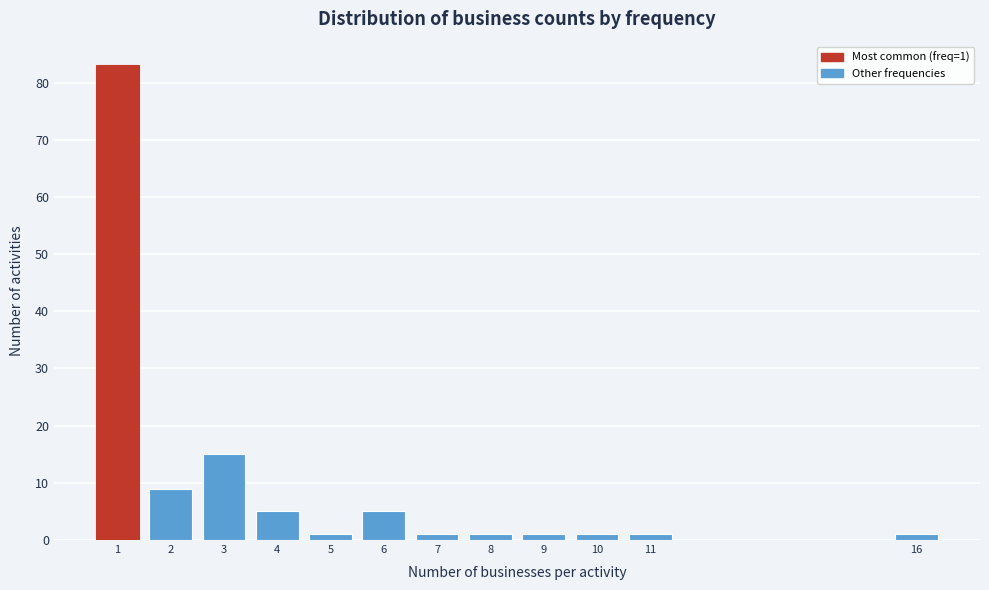

Reading left to right, extract all data points from this chart.

1=83	2=9	3=15	4=5	5=1	6=5	7=1	8=1	9=1	10=1	11=1	16=1